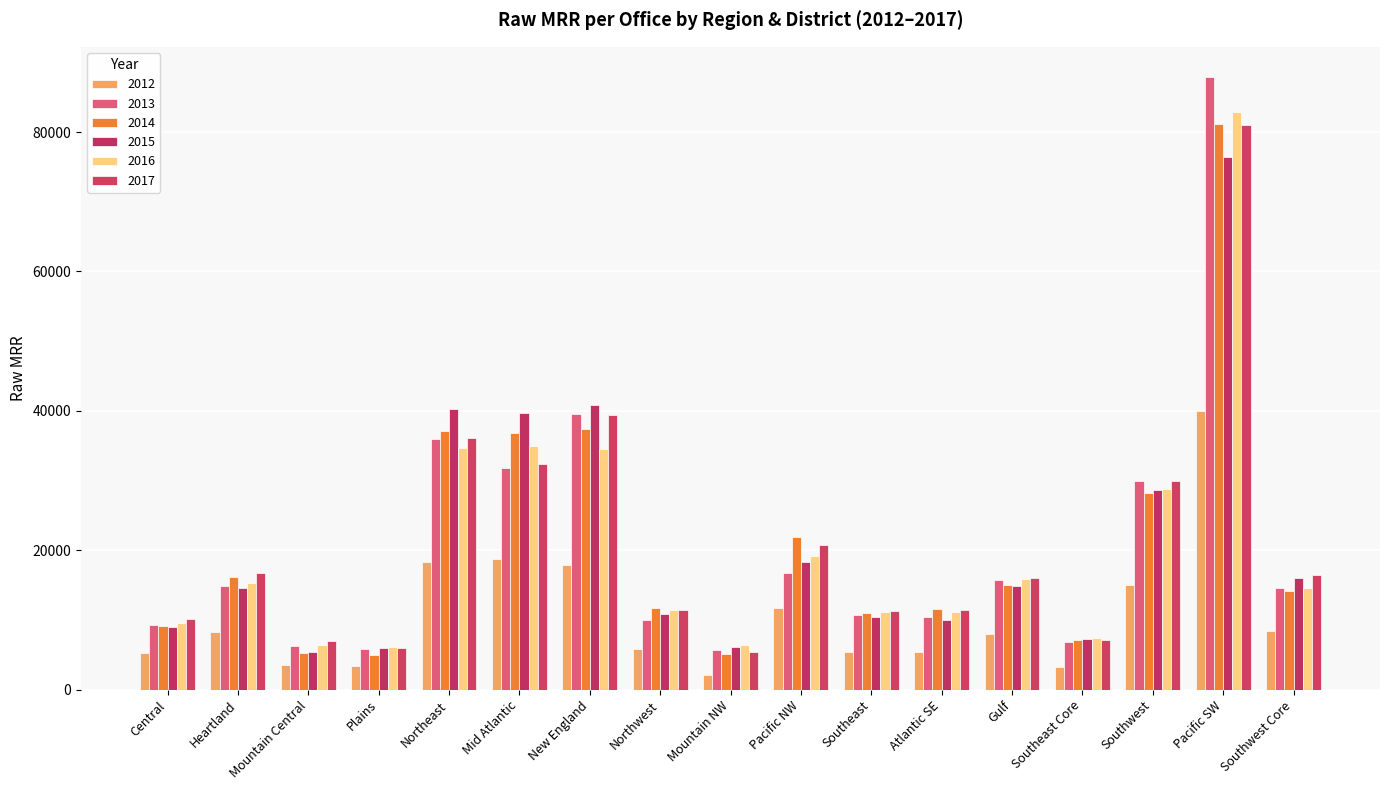

Are the bars horizontal?

No